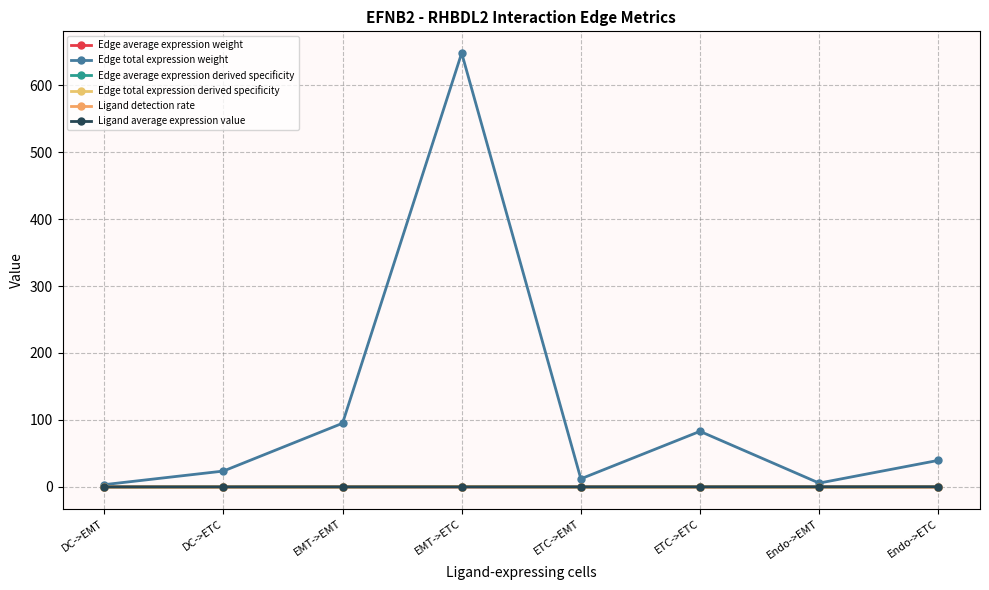

Rank the series at EMT->ETC from lowest to highest value.

Edge average expression weight, Ligand detection rate, Ligand average expression value, Edge average expression derived specificity, Edge total expression derived specificity, Edge total expression weight